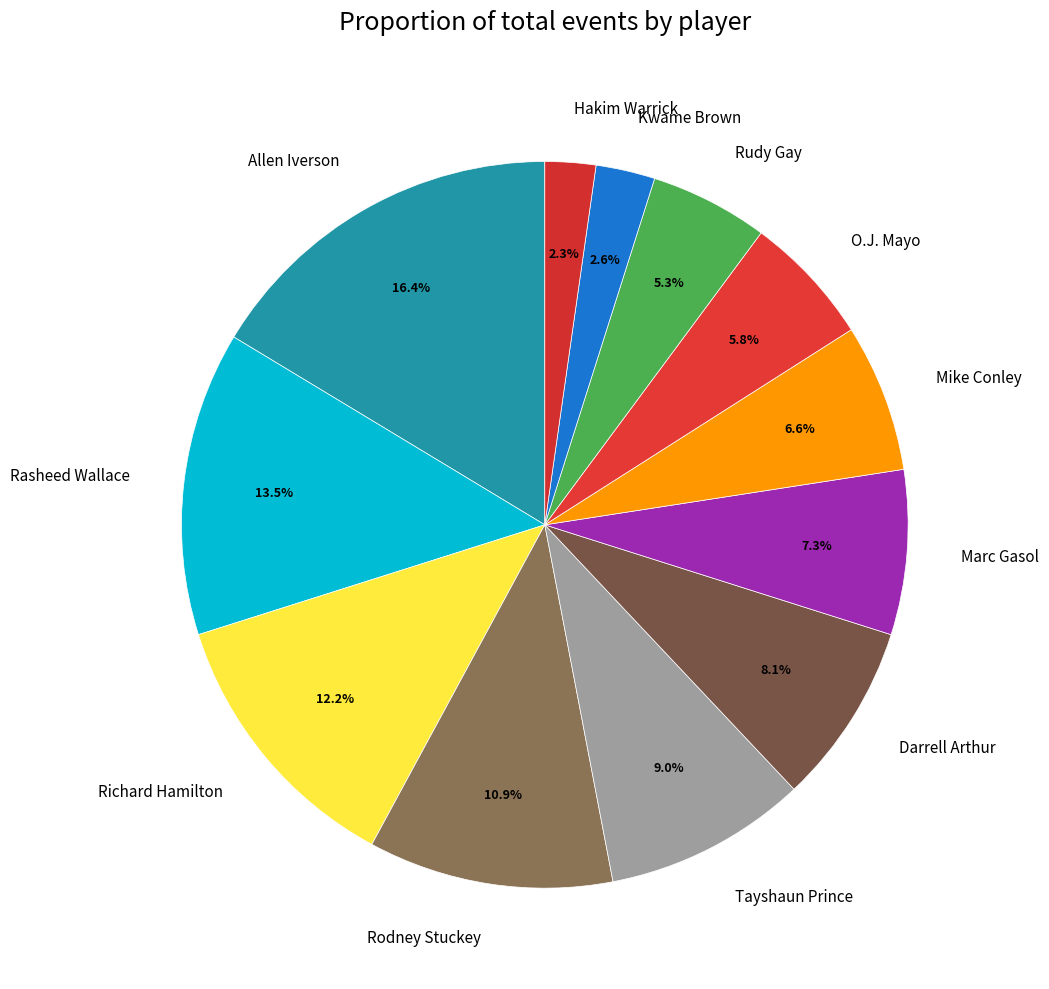

What portion of the pie excludes Hakim Warrick?

97.7%